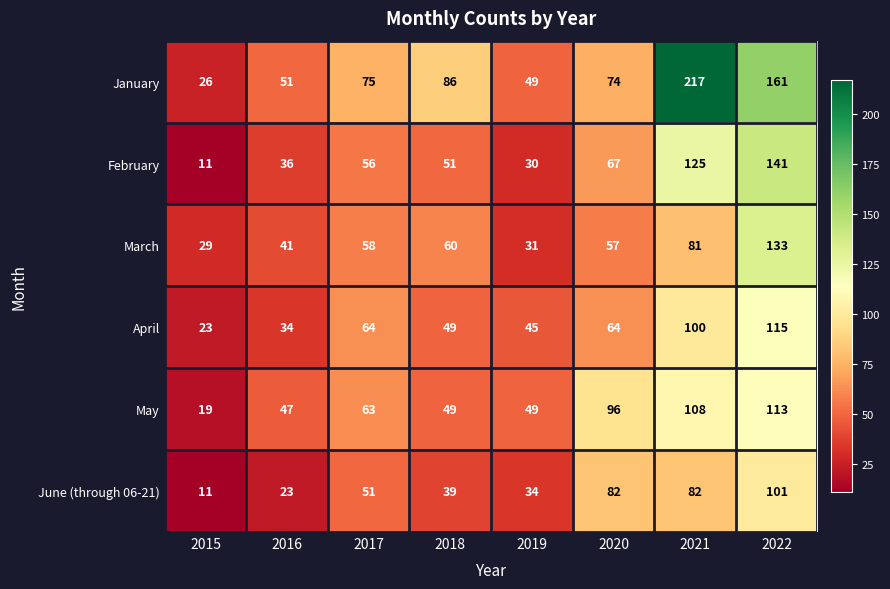

What is the average value of the May series?

68